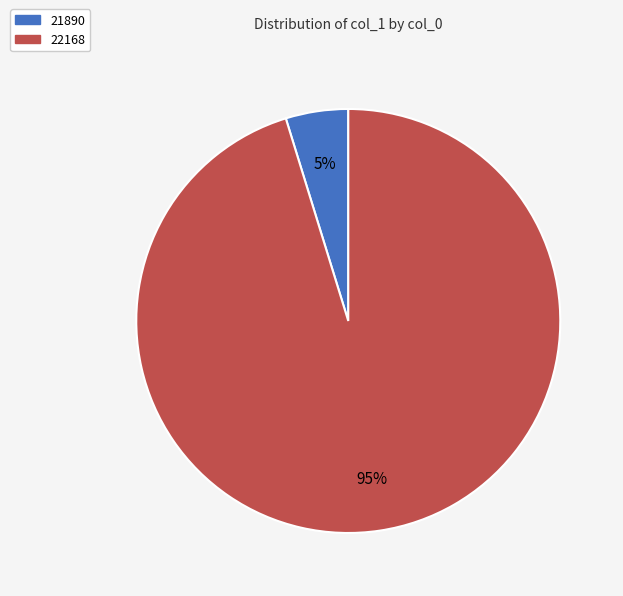

Is it true that 21890 is 5% of the pie?

True